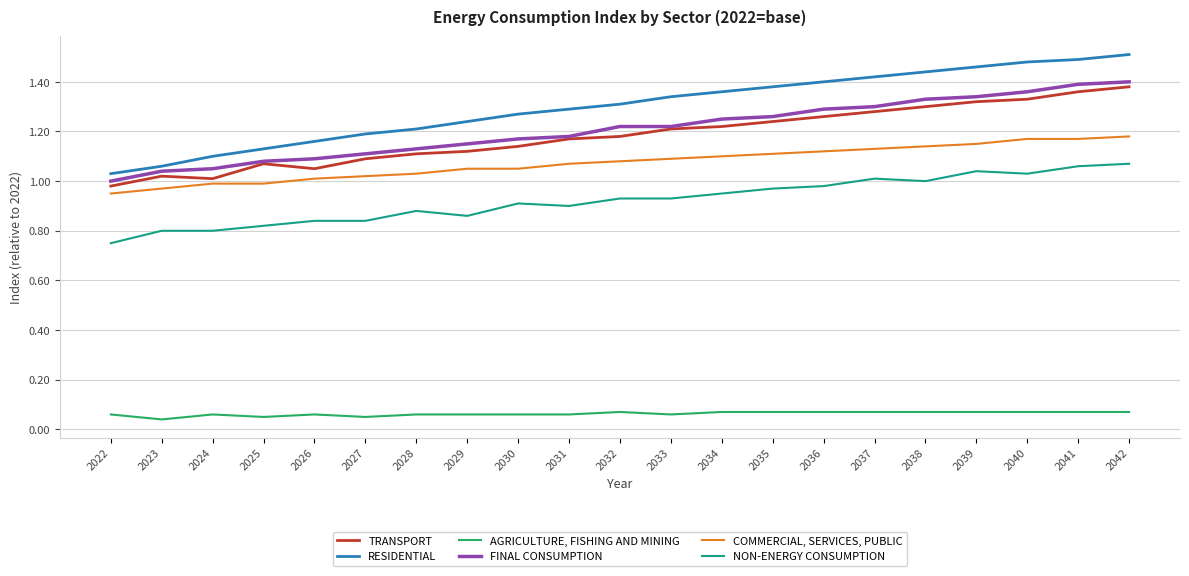

Is this an area chart (filled region under the line)?

No